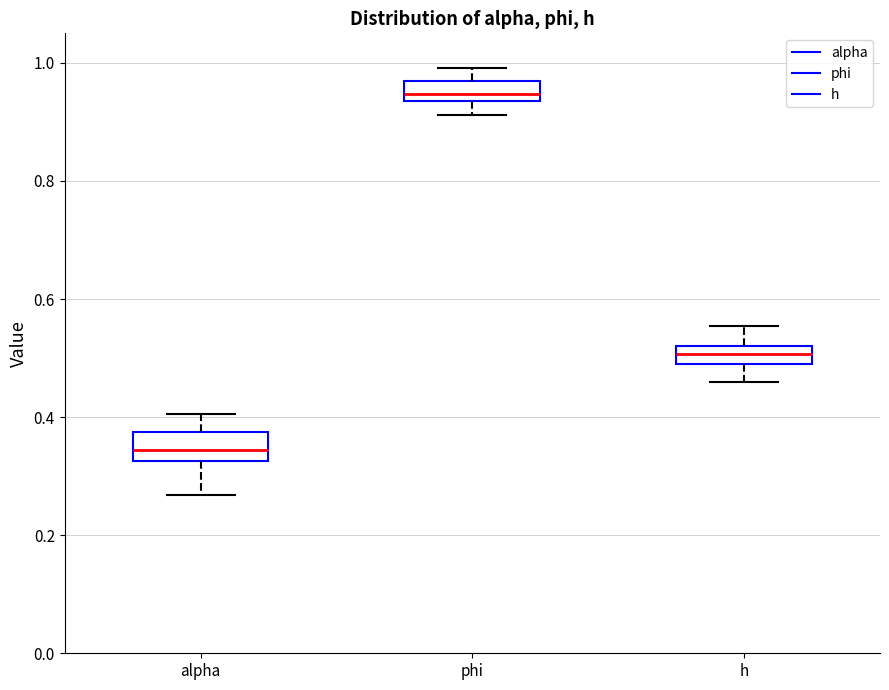

Which box's median line is the highest?

phi